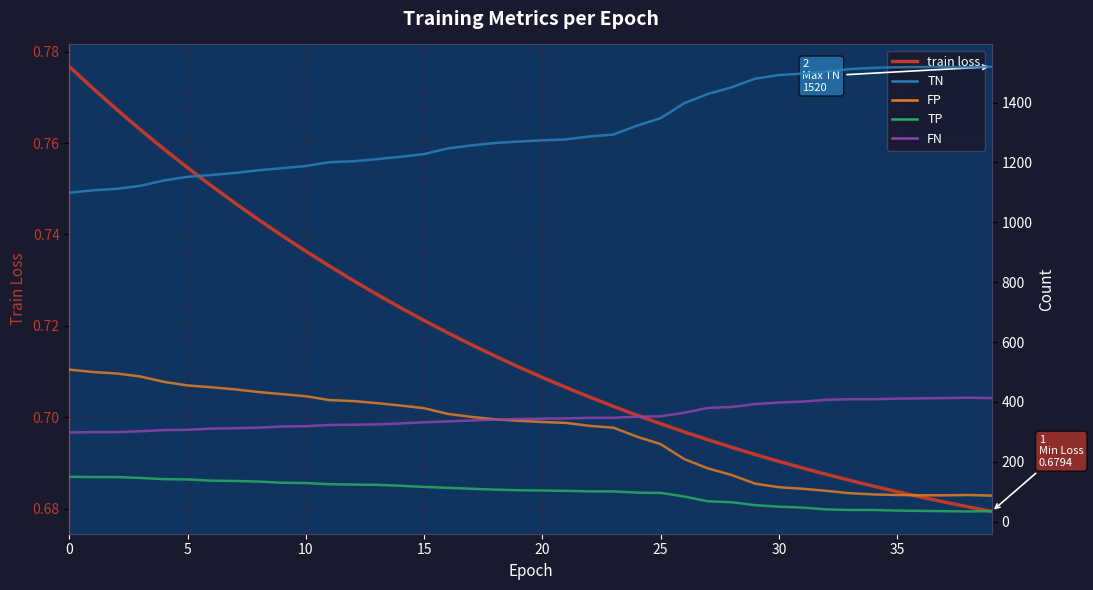

Where is TN nearest to the value 1309?

24